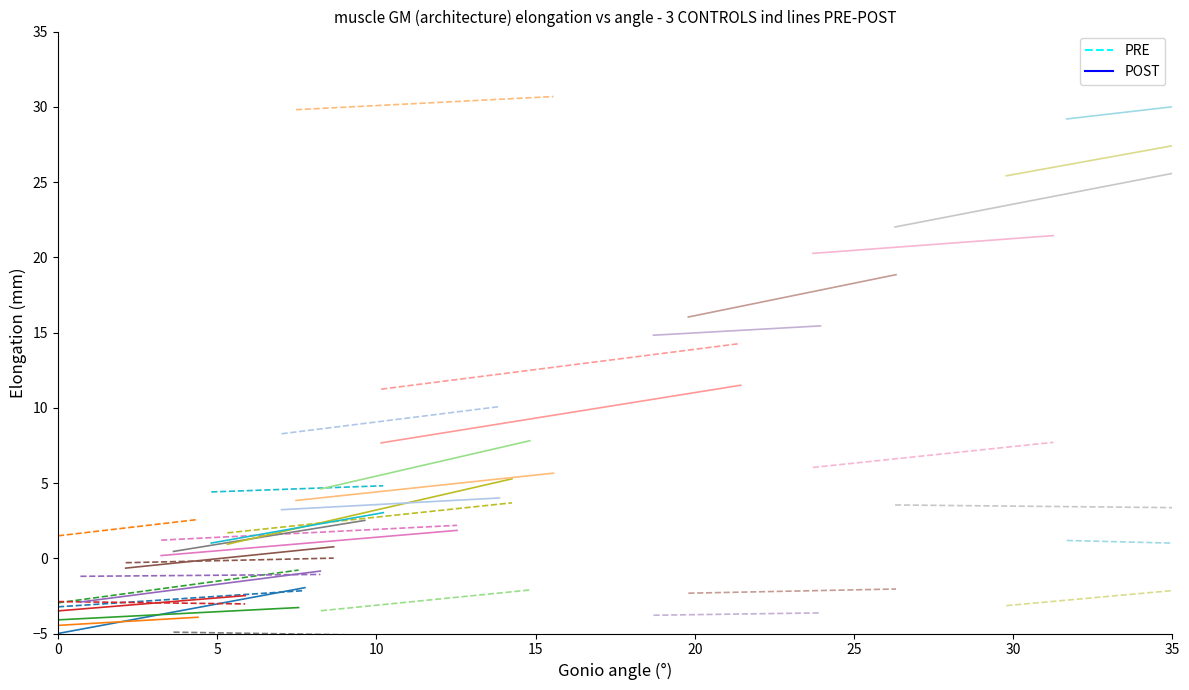

True or false: POST and PRE intersect in this chart.

True